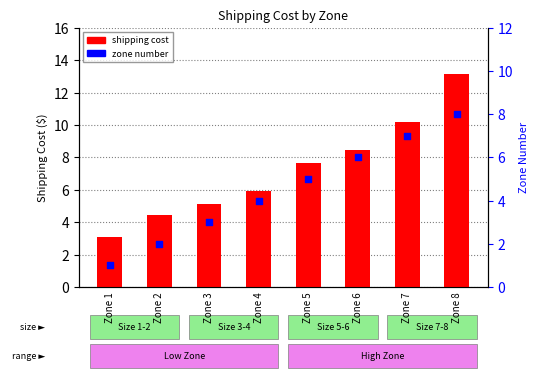

Which series has the largest Y range (max minus min)?

shipping cost